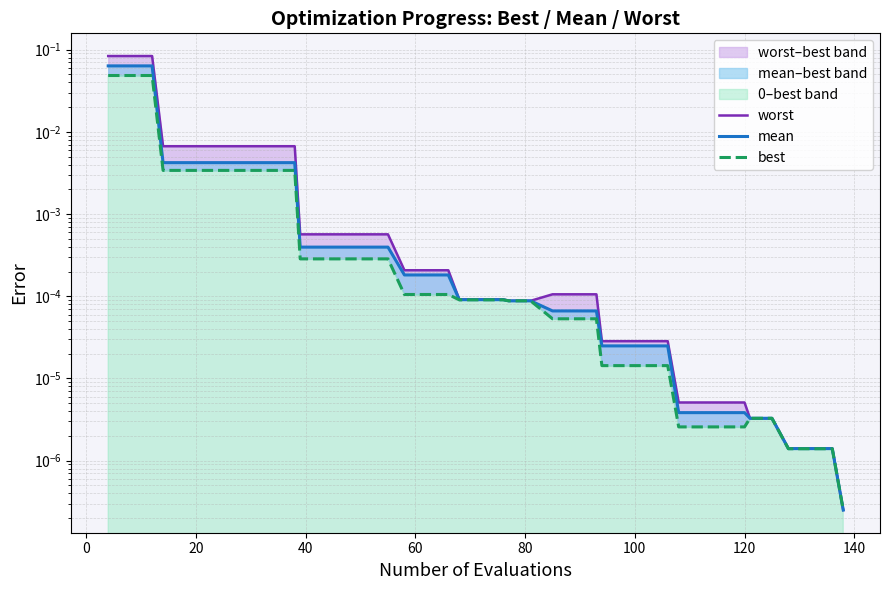

Reading left to right, what are all the values shown in this chart?

worst: 0.1	0.1	0.1	0.0	0.0	0.0	0.0	0.0	0.0	0.0	0.0	0.0	0.0	0.0	0.0	0.0	0.0	0.0	0.0	0.0	0.0	0.0	0.0	0.0	0.0	0.0	0.0	0.0	0.0	0.0	0.0	0.0	0.0	0.0	0.0	0.0	0.0	0.0	0.0	0.0
mean: 0.1	0.1	0.1	0.0	0.0	0.0	0.0	0.0	0.0	0.0	0.0	0.0	0.0	0.0	0.0	0.0	0.0	0.0	0.0	0.0	0.0	0.0	0.0	0.0	0.0	0.0	0.0	0.0	0.0	0.0	0.0	0.0	0.0	0.0	0.0	0.0	0.0	0.0	0.0	0.0
best: 0.0	0.0	0.0	0.0	0.0	0.0	0.0	0.0	0.0	0.0	0.0	0.0	0.0	0.0	0.0	0.0	0.0	0.0	0.0	0.0	0.0	0.0	0.0	0.0	0.0	0.0	0.0	0.0	0.0	0.0	0.0	0.0	0.0	0.0	0.0	0.0	0.0	0.0	0.0	0.0